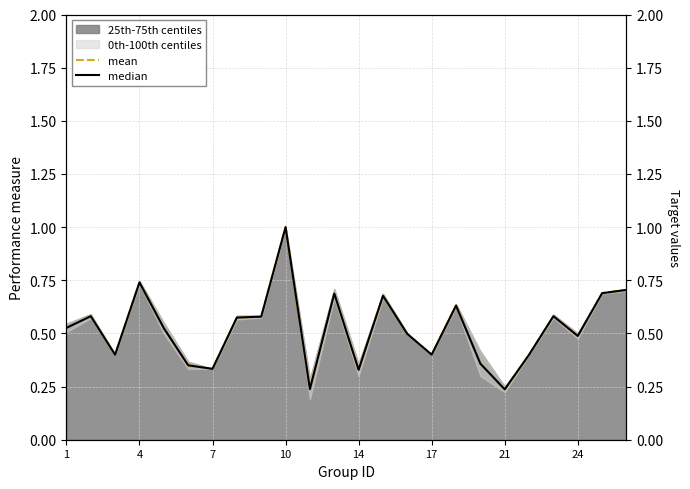

True or false: median and mean intersect in this chart.

False